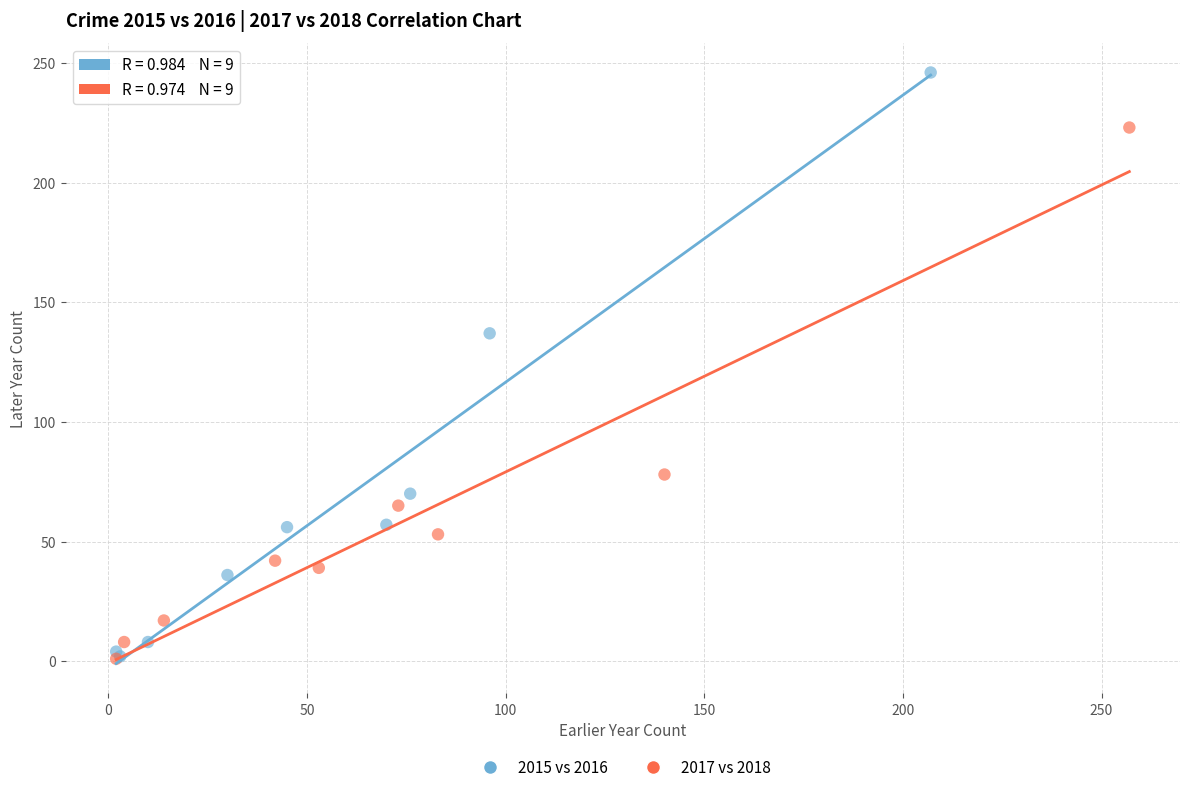

Which series reaches the maximum Y coordinate?

2015 vs 2016